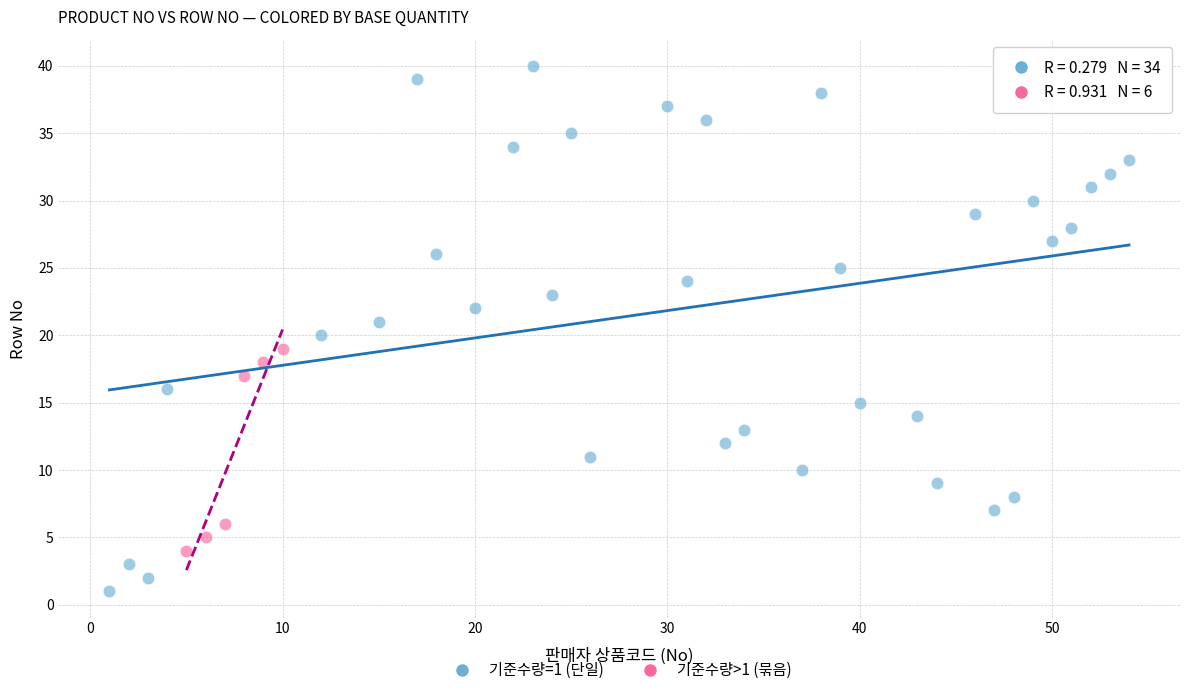

Which series has the largest Y range (max minus min)?

기준수량=1 (단일)